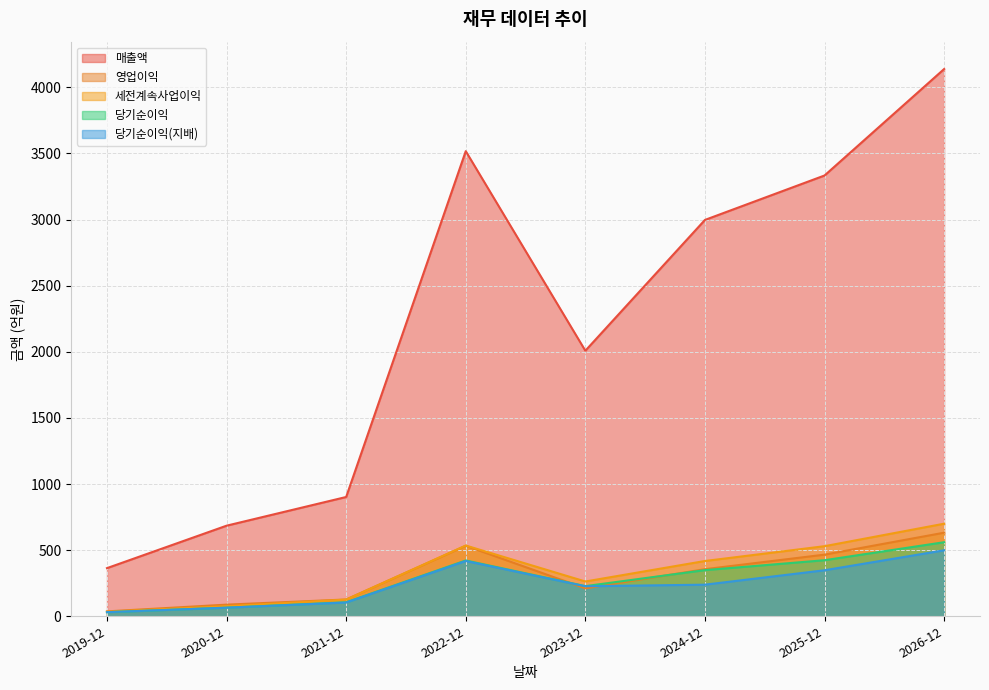

Which label corresponds to the smallest value in the chart?

2019-12